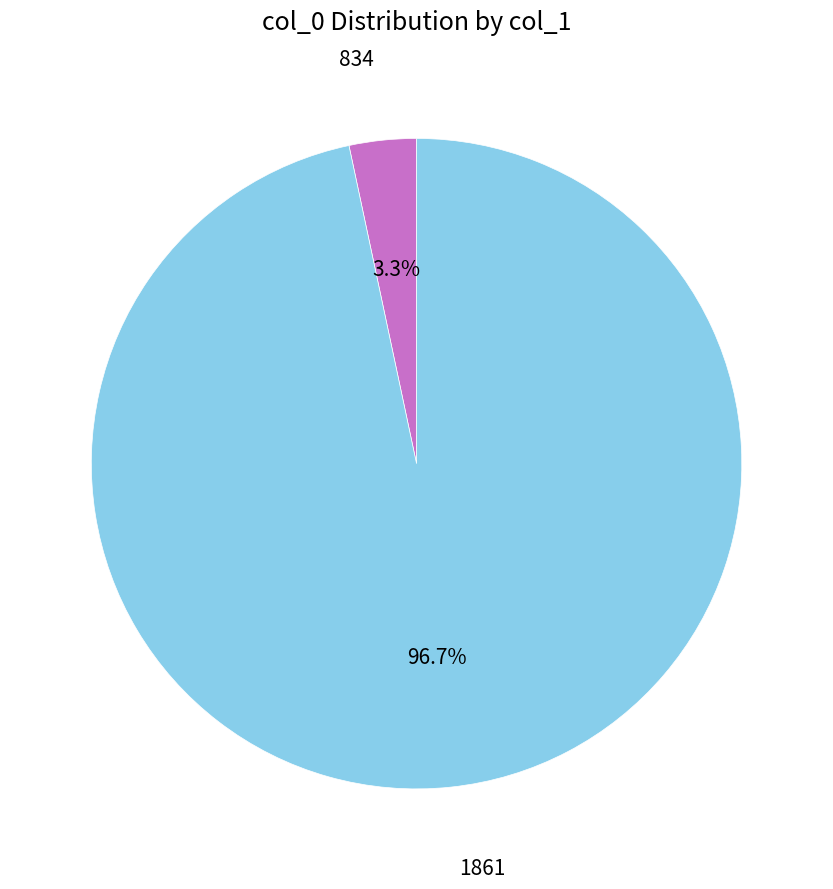

To the nearest percent, what percentage of the pie is 1861?

97%